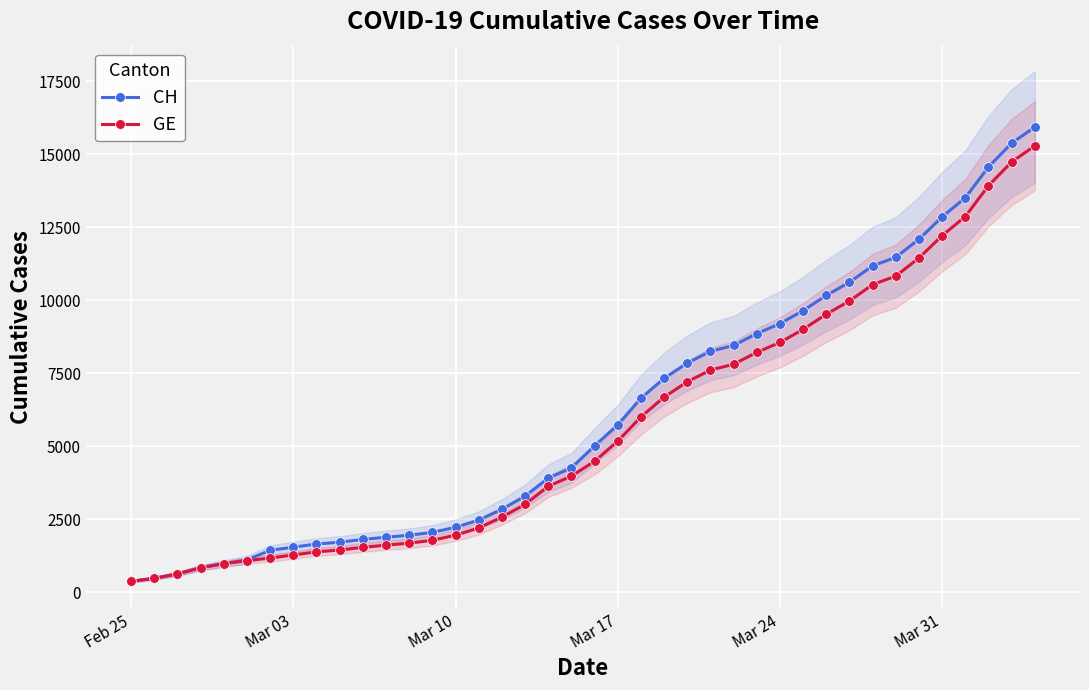

Is the value of GE at Mar 24 greater than the value of CH at Mar 03?

Yes